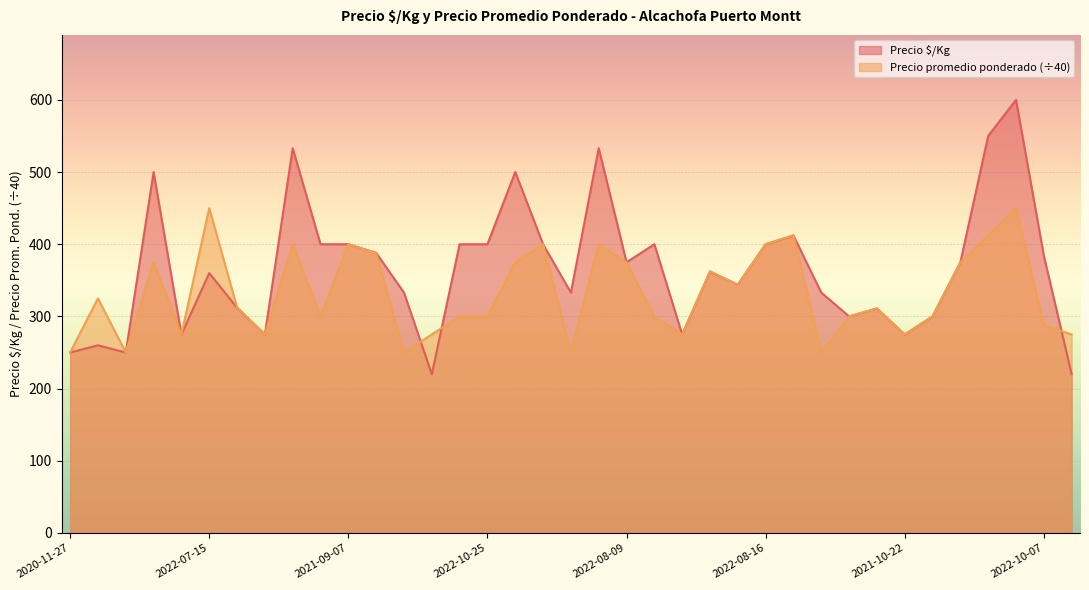

What is the lowest value of the Precio $/Kg series?

220.0